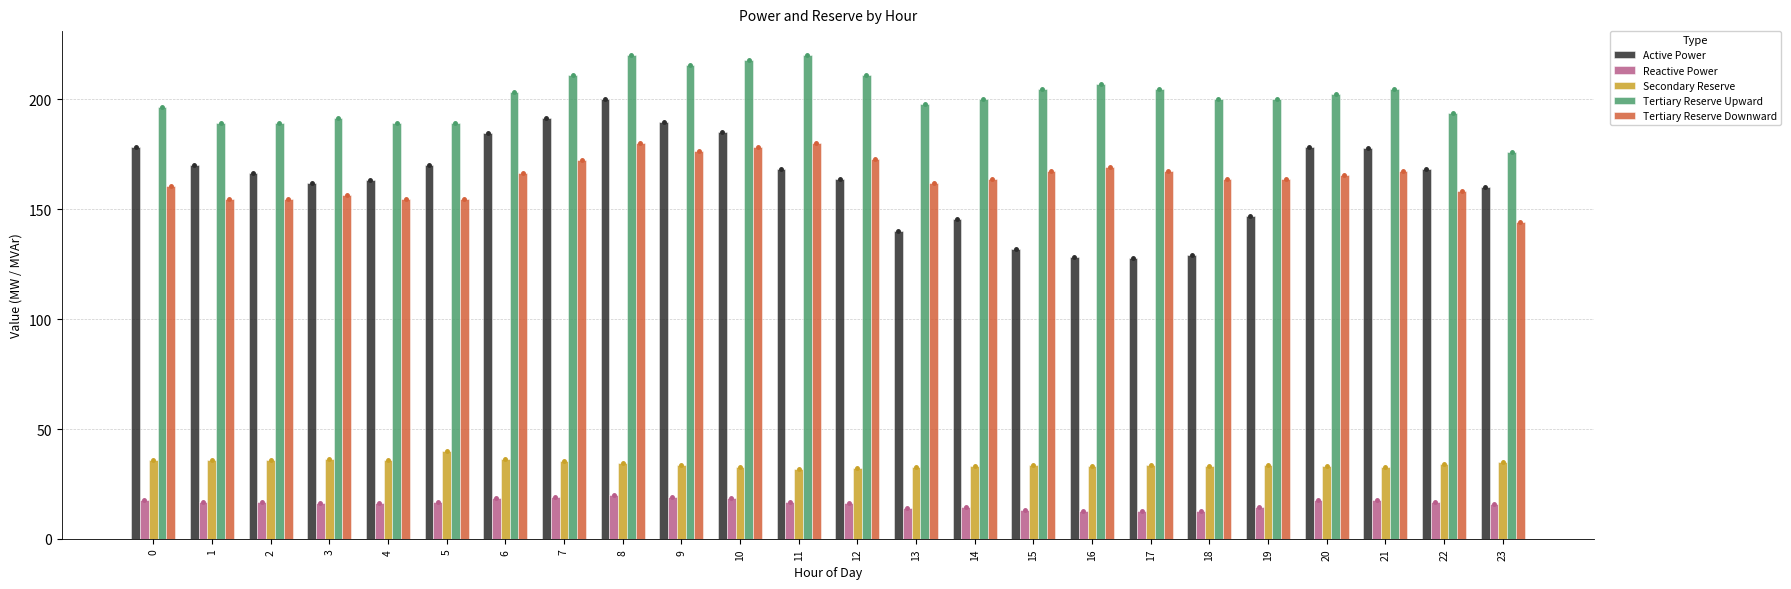

Which series has the largest range (max minus min)?

Active Power